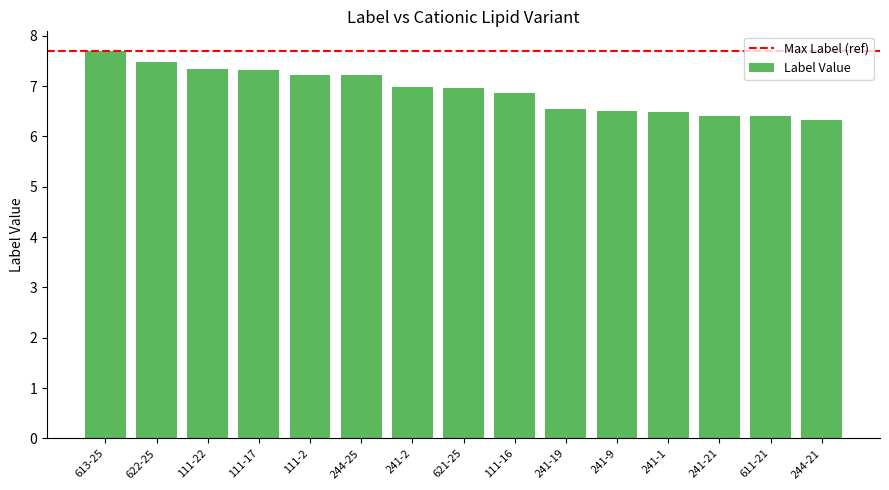

Does the chart contain any negative values?

No